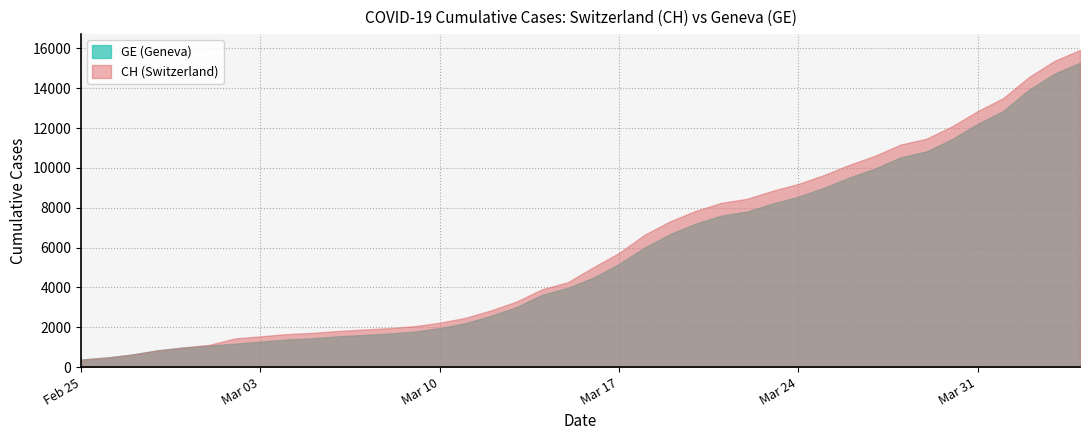

What is the difference between the maximum and minimum values in the CH series?

15551